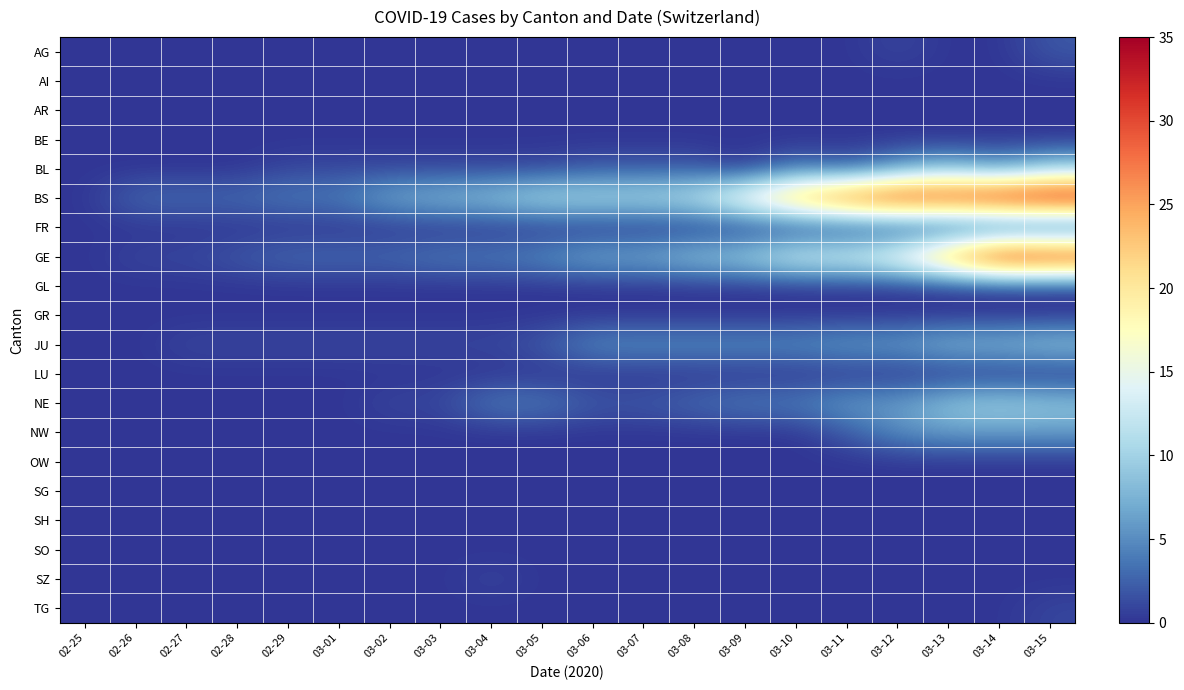

Between 03-10 and 02-26, which is larger?

03-10